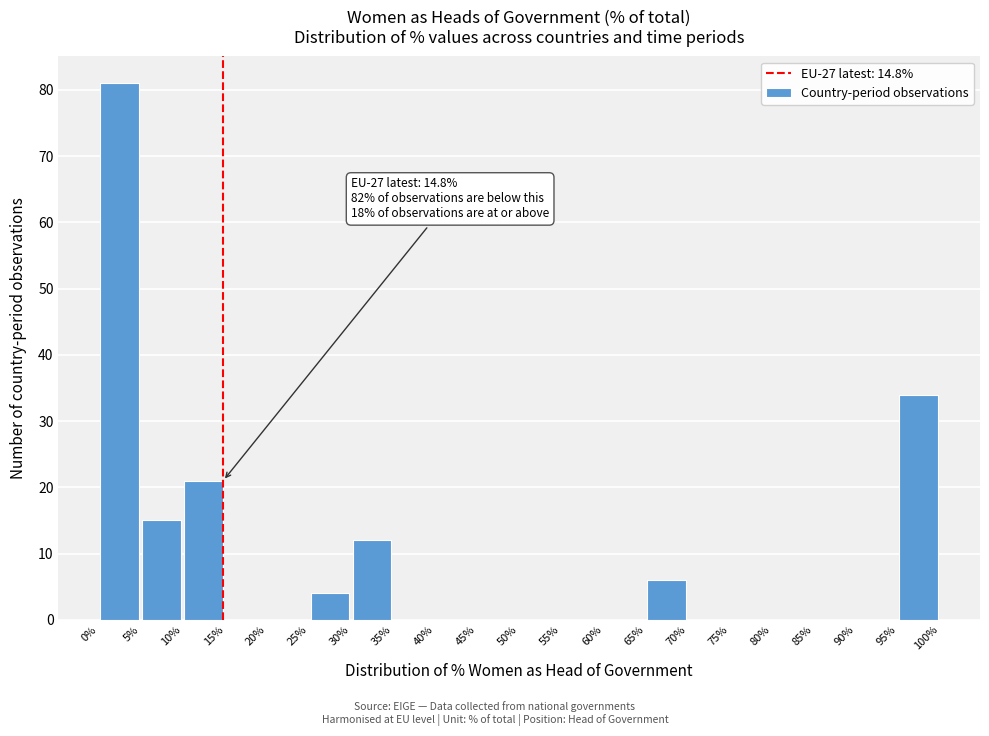

Which range on the x-axis has the tallest bar?

0% to 5%